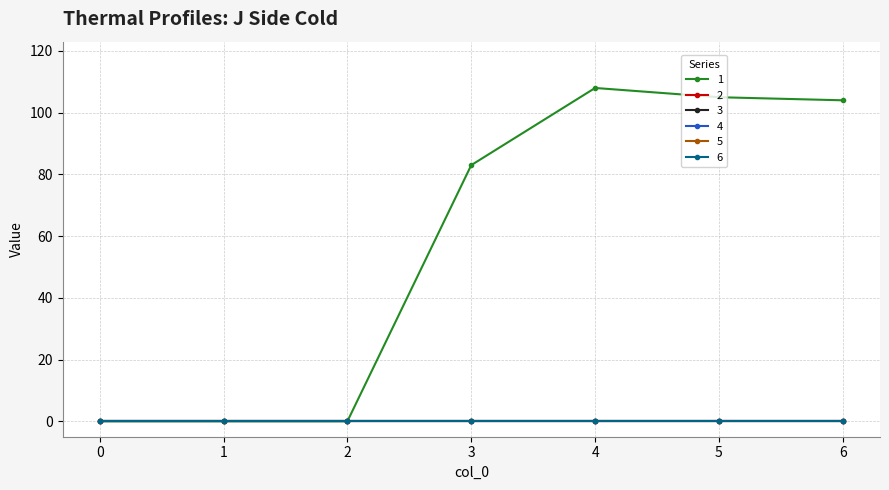

Does the chart have visible grid lines?

Yes